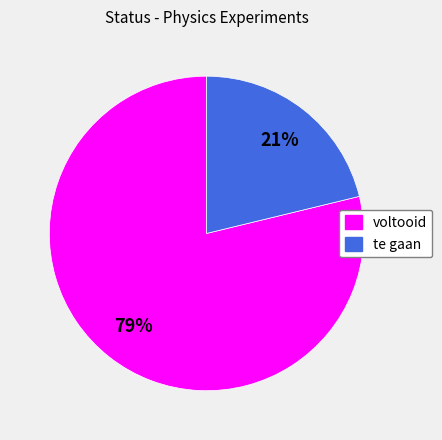

Count the number of slices in the pie.

2